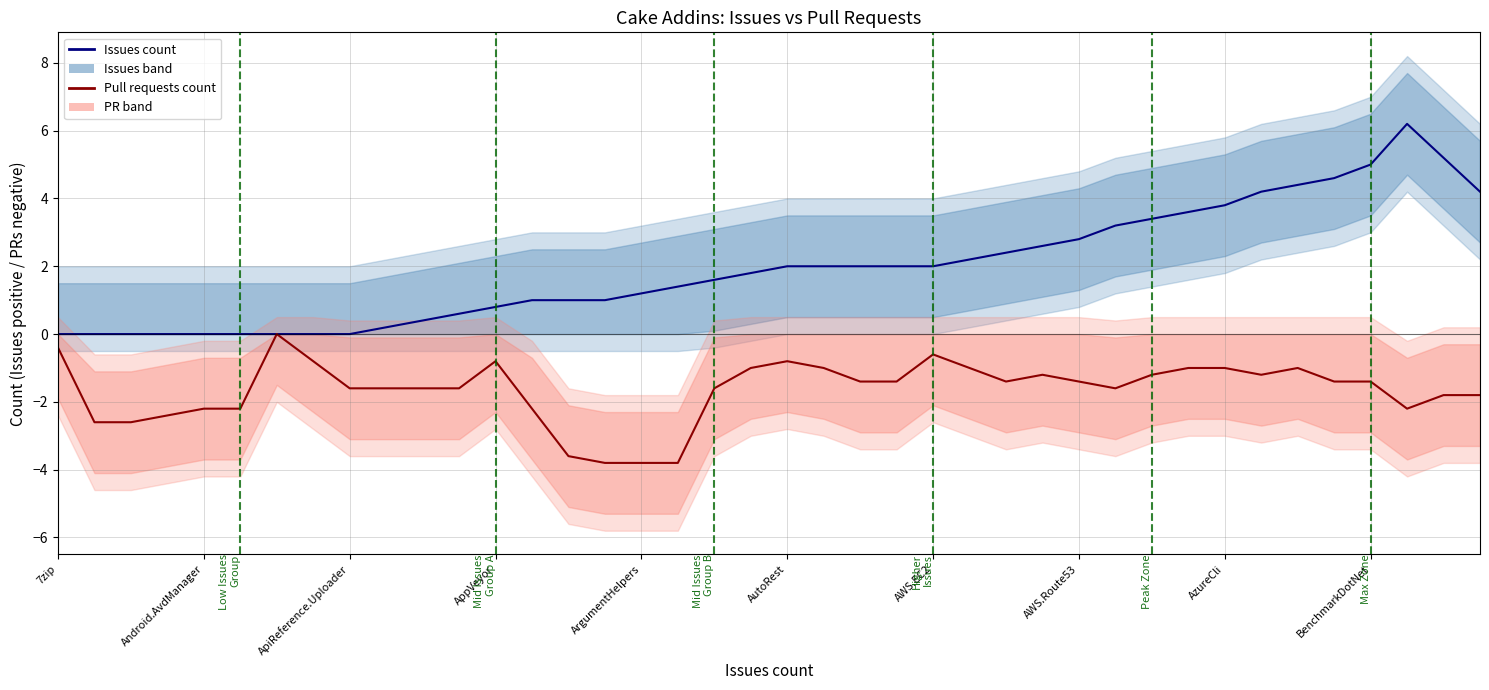

Reading right to left, transcribe all the data shown in this chart.

Issues count: 4.2	5.2	6.2	5.0	4.6	4.4	4.2	3.8	3.6	3.4	3.2	2.8	2.6	2.4	2.2	2.0	2.0	2.0	2.0	2.0	1.8	1.6	1.4	1.2	1.0	1.0	1.0	0.8	0.6	0.4	0.2	0.0	0.0	0.0	0.0	0.0	0.0	0.0	0.0	0.0
Pull requests count (neg): -1.8	-1.8	-2.2	-1.4	-1.4	-1.0	-1.2	-1.0	-1.0	-1.2	-1.6	-1.4	-1.2	-1.4	-1.0	-0.6	-1.4	-1.4	-1.0	-0.8	-1.0	-1.6	-3.8	-3.8	-3.8	-3.6	-2.2	-0.8	-1.6	-1.6	-1.6	-1.6	-0.8	-0.0	-2.2	-2.2	-2.4	-2.6	-2.6	-0.4